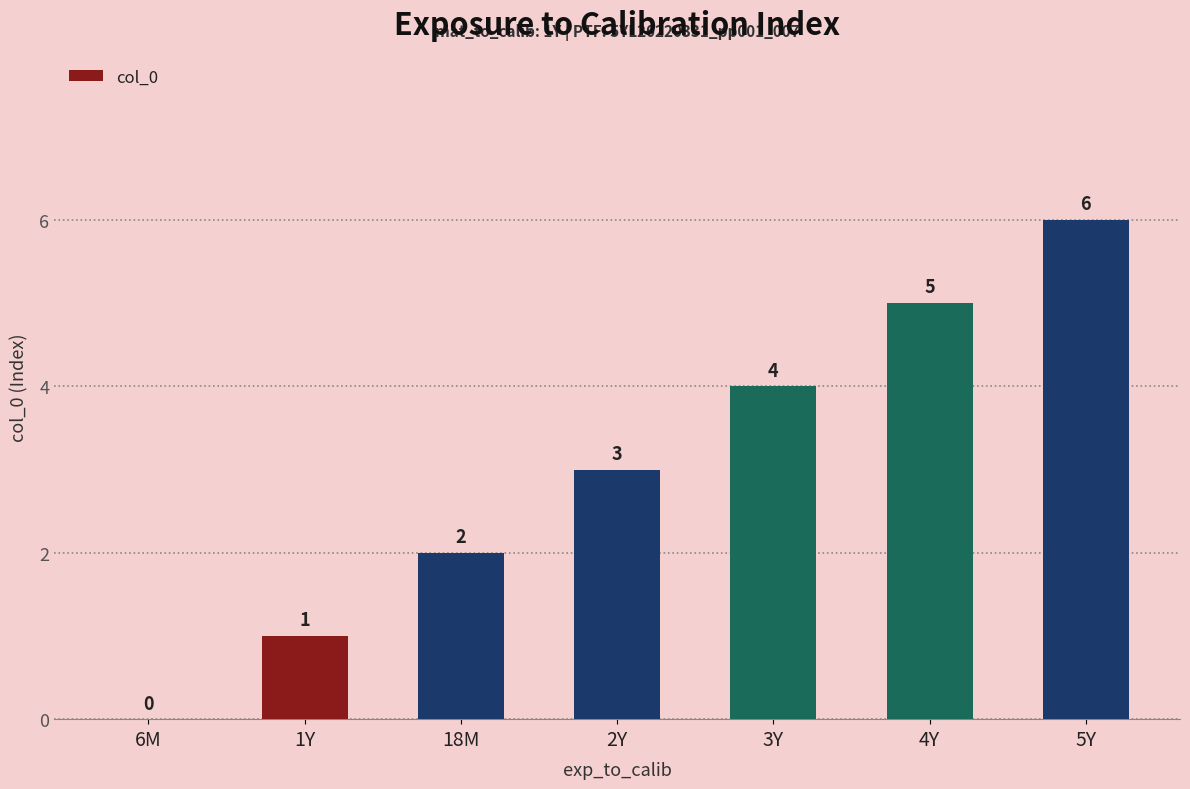

What is the sum of the values at 4Y and 5Y?

11